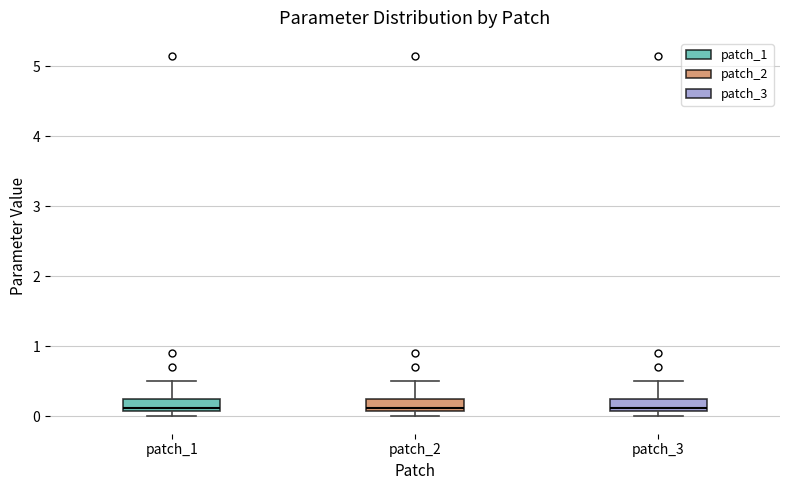

Reading left to right, read every box against the y-axis: the position of its median line, the range the box covers, and the ends of its whiskers. The values are not printed on the chart, so give them approximately, as read against the axis.

patch_1: median 0.1 (just above the box's lower edge), box 0.1 to 0.3, whiskers 0.0 to 0.5
patch_2: median 0.1 (just above the box's lower edge), box 0.1 to 0.3, whiskers 0.0 to 0.5
patch_3: median 0.1 (just above the box's lower edge), box 0.1 to 0.3, whiskers 0.0 to 0.5